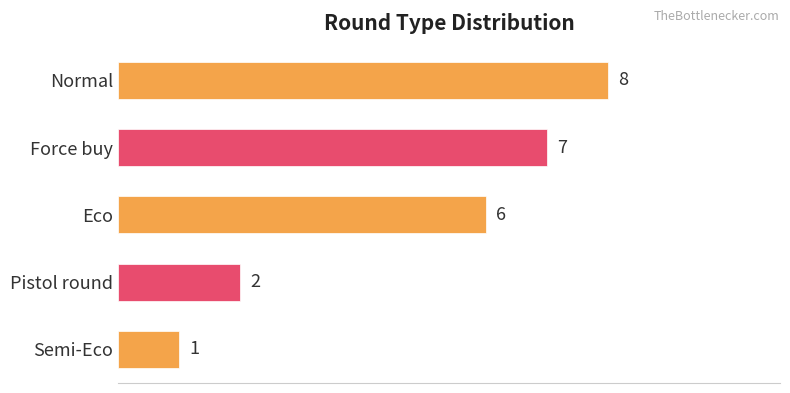

What position from the bottom is Force buy?

4